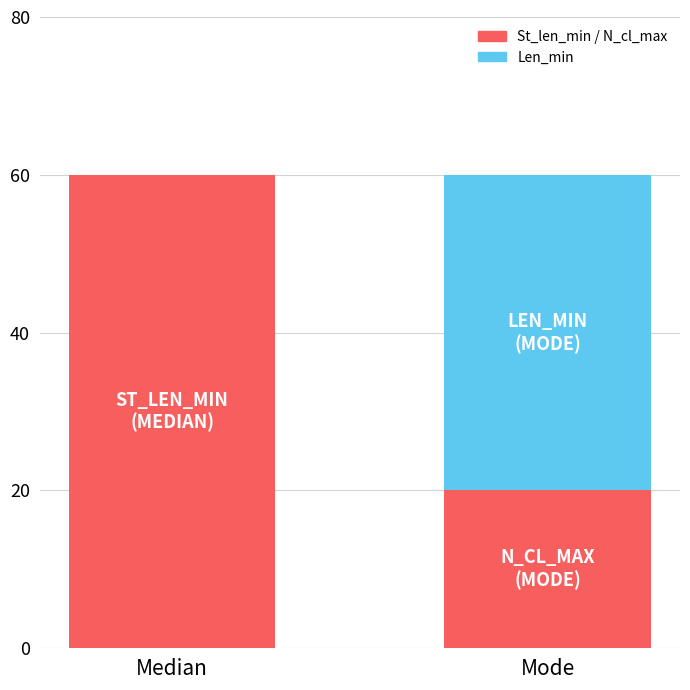

At which category is the sum across all series the highest?

Median